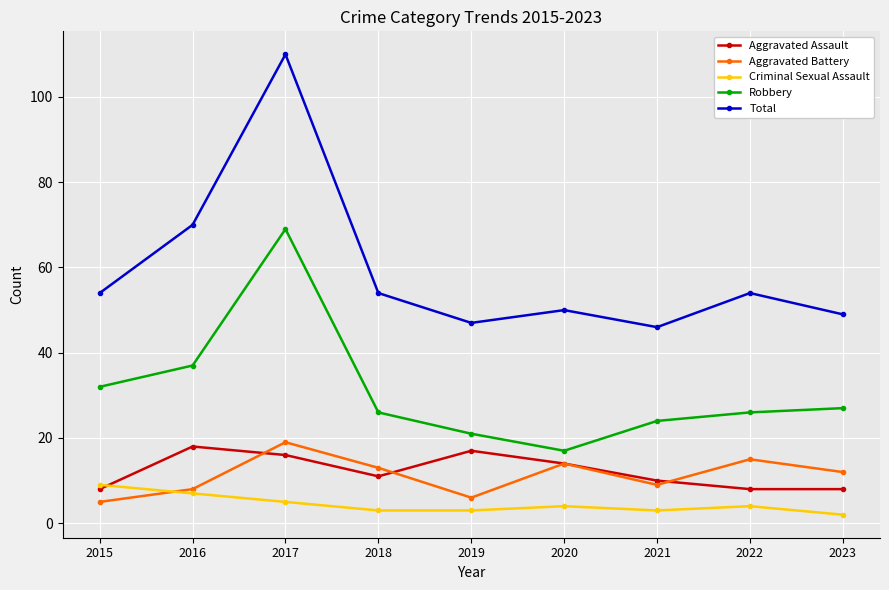

What is the sum of the Robbery values at 2016 and 2015?

69